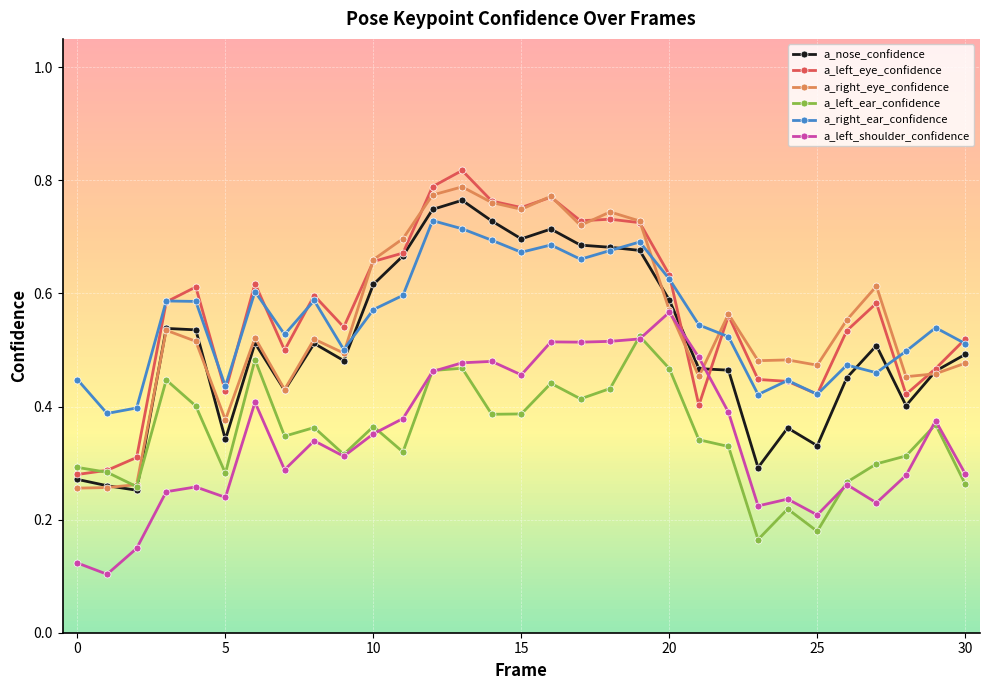

True or false: a_left_ear_confidence has more than 2 points higher than both neighbors.

True